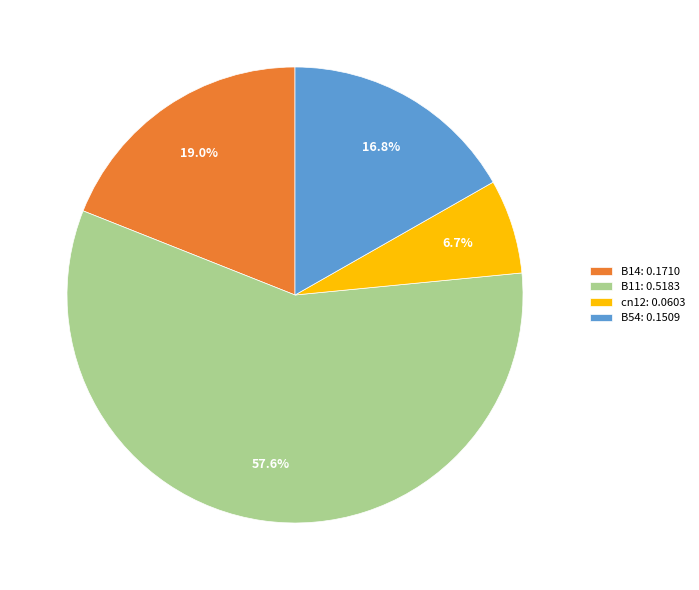

Rank the categories by value from highest to lowest.

B11: 0.5183, B14: 0.1710, B54: 0.1509, cn12: 0.0603